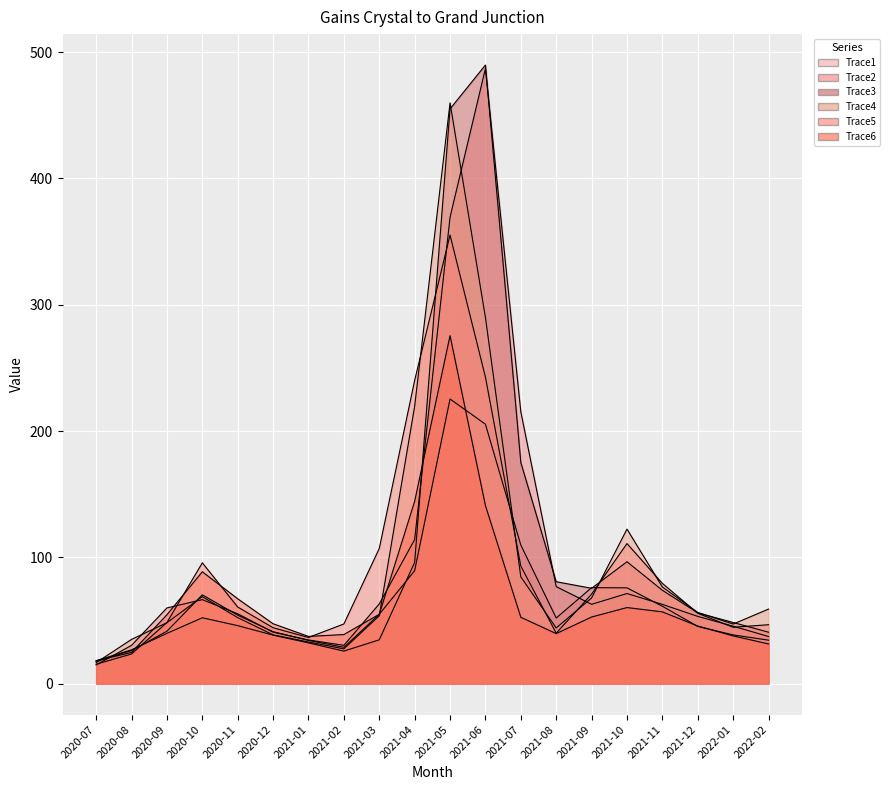

Reading left to right, list all the values displayed in this chart.

Trace1: 17.5	26.2	41.5	70.3	54.2	41.1	34.2	28.8	54.9	89.4	225.4	205.4	109.7	52.0	76.0	75.9	61.3	45.3	38.6	34.4
Trace2: 14.8	30.3	60.0	66.5	55.3	40.8	34.6	30.3	63.1	114.1	369.3	487.0	215.2	76.8	62.8	71.4	62.8	53.2	45.5	37.3
Trace3: 18.2	26.8	39.8	52.2	45.9	38.4	32.3	25.8	34.7	96.0	455.0	489.7	175.1	80.7	75.5	96.5	73.9	56.0	48.4	40.7
Trace4: 16.6	35.0	48.3	68.9	52.3	38.6	33.0	27.5	53.7	219.6	459.8	289.9	84.5	44.1	67.8	122.3	76.5	56.4	47.2	59.0
Trace5: 15.3	23.5	48.4	95.7	60.7	44.3	36.6	47.2	107.0	240.1	355.2	242.7	93.0	39.9	70.9	110.9	79.4	55.7	44.6	46.6
Trace6: 18.1	24.7	54.5	88.6	67.2	47.4	37.4	38.9	54.9	144.4	275.5	141.0	52.5	39.6	52.8	60.2	56.8	45.6	37.8	31.4